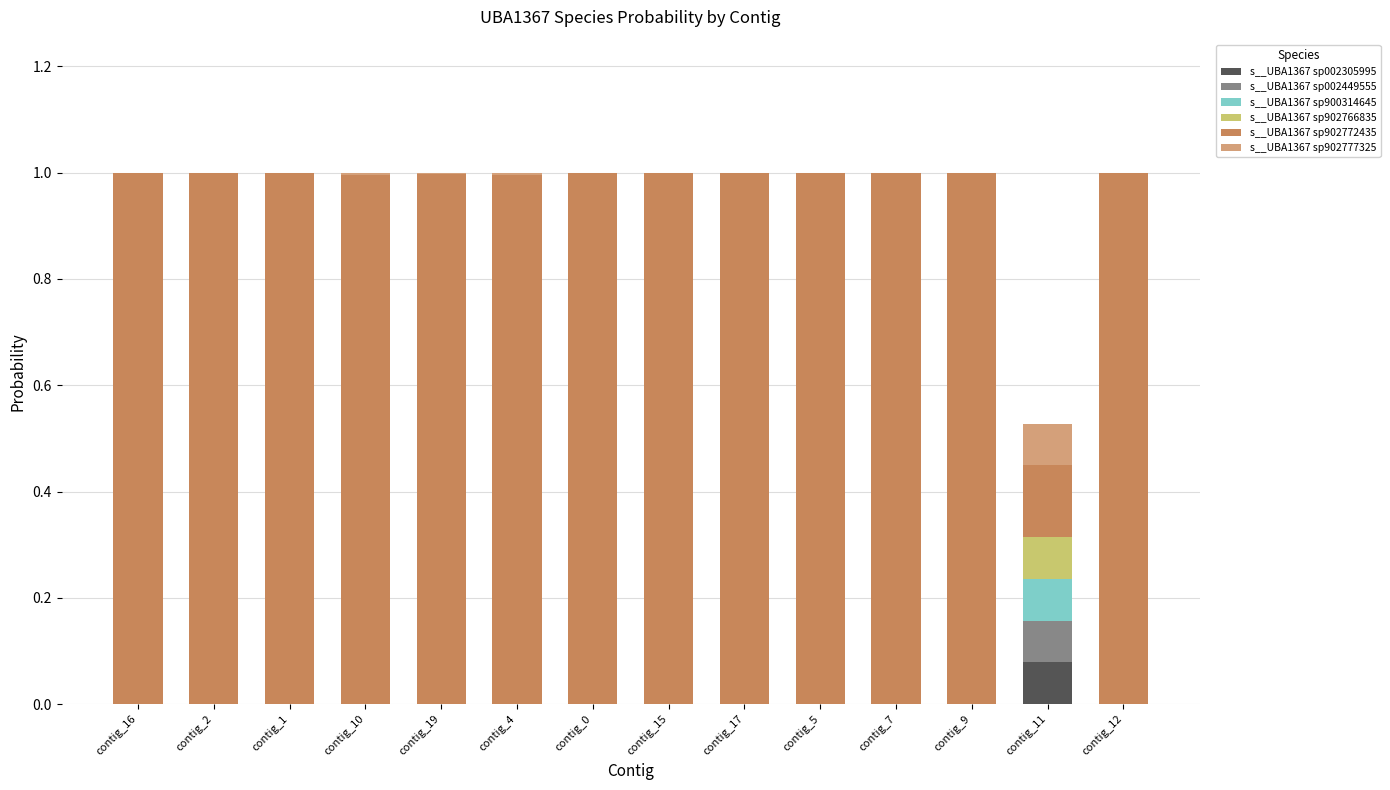

What are all the series names shown in the legend?

s__UBA1367 sp002305995, s__UBA1367 sp002449555, s__UBA1367 sp900314645, s__UBA1367 sp902766835, s__UBA1367 sp902772435, s__UBA1367 sp902777325